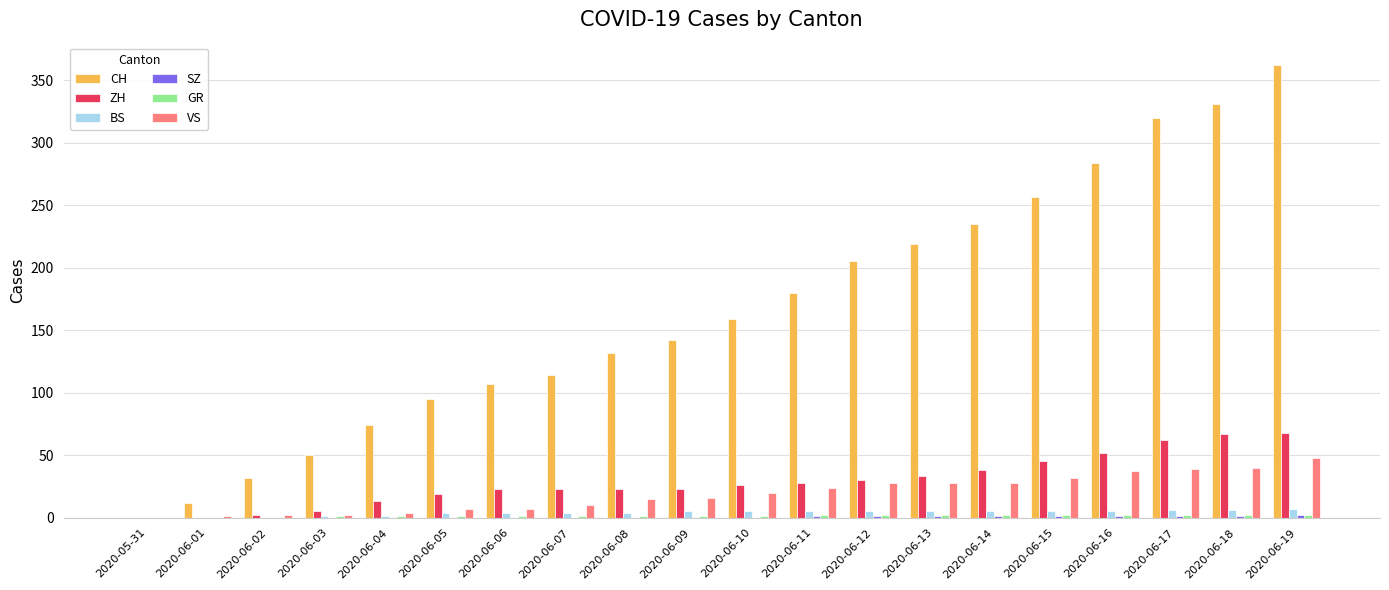

The BS series shows 0 at 2020-06-02. True or false?

True